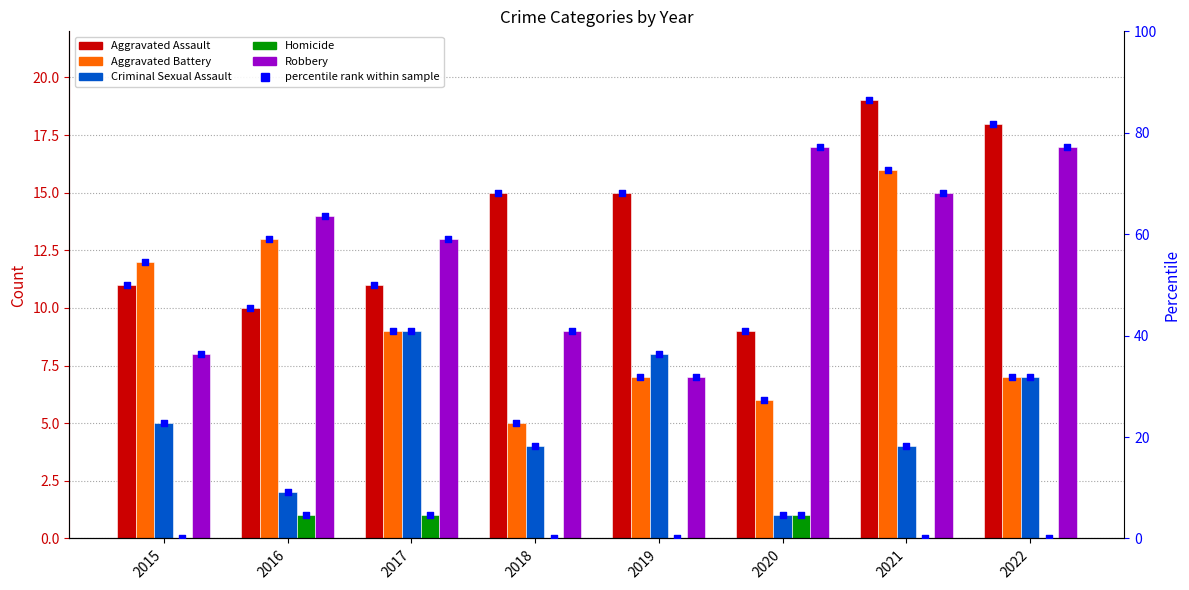

Is the value of Aggravated Assault at 2016 greater than the value of Robbery at 2020?

No